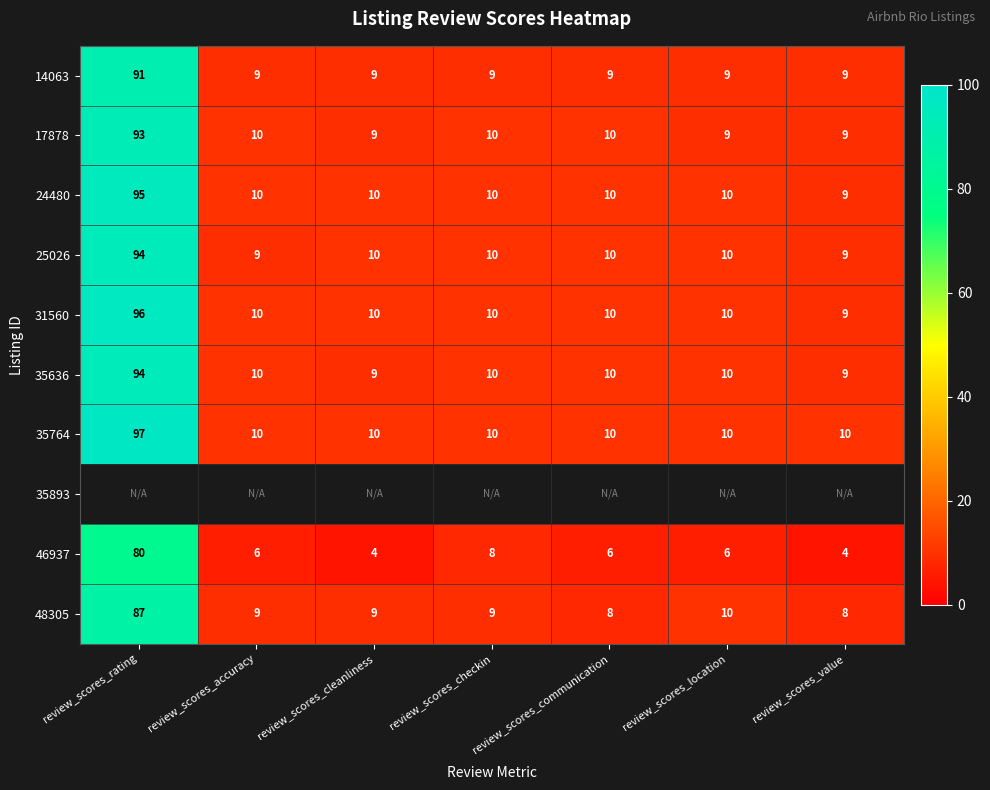

The value of 35636 at review_scores_communication is 10. True or false?

True